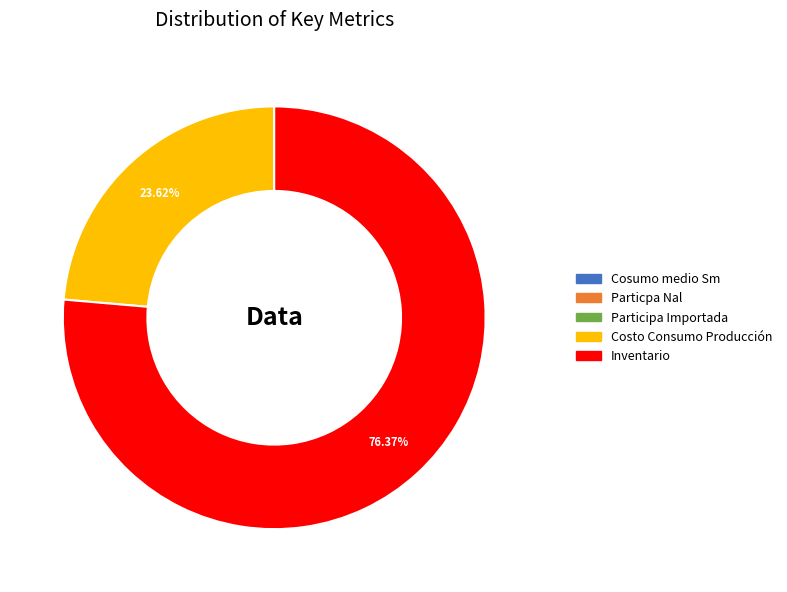

What is the ratio of the value at Costo Consumo Producción to the value at Inventario?

0.3